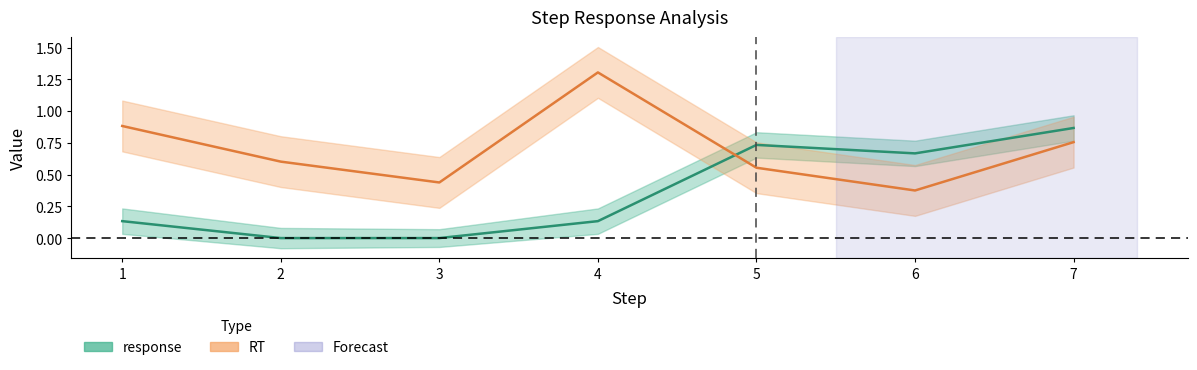

Which series has the widest spread of values?

RT